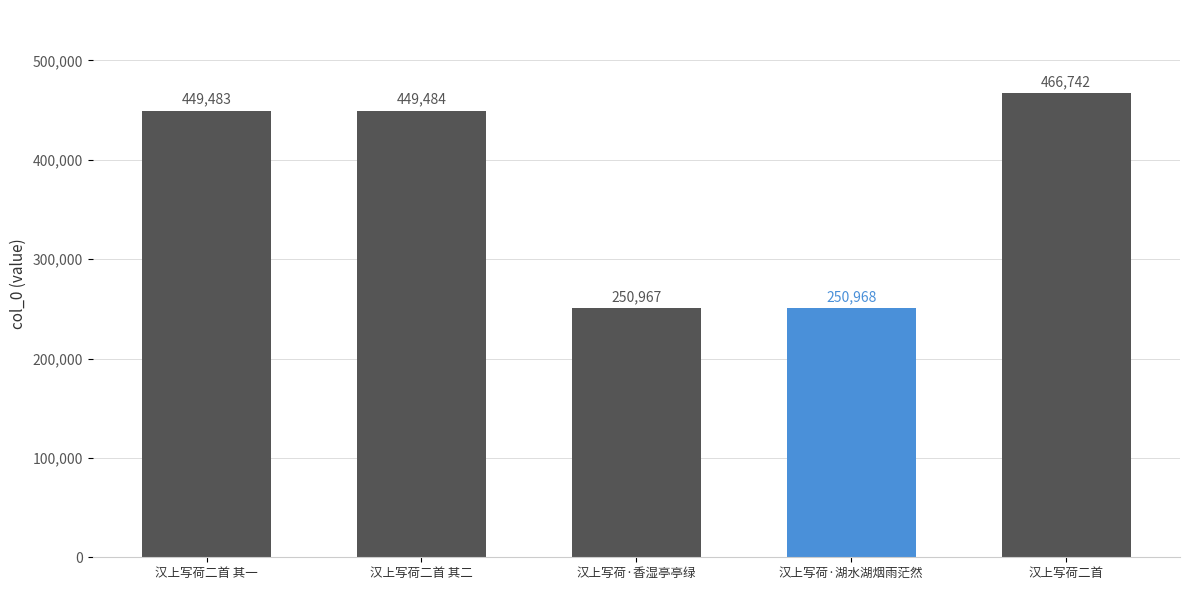

True or false: the data shows 221941 at 汉上写荷二首 其二.

False